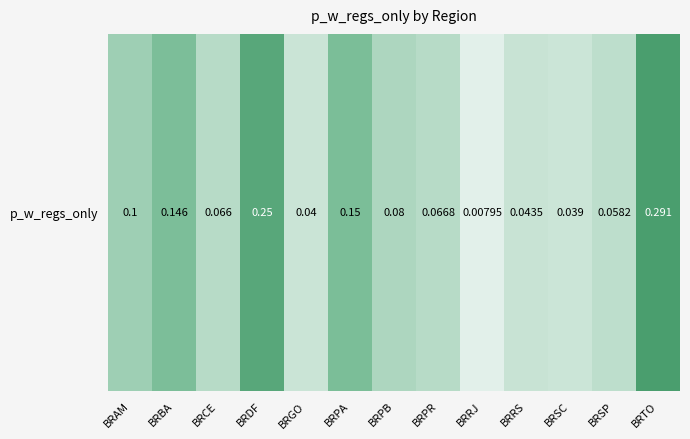

What is the average value?

0.1